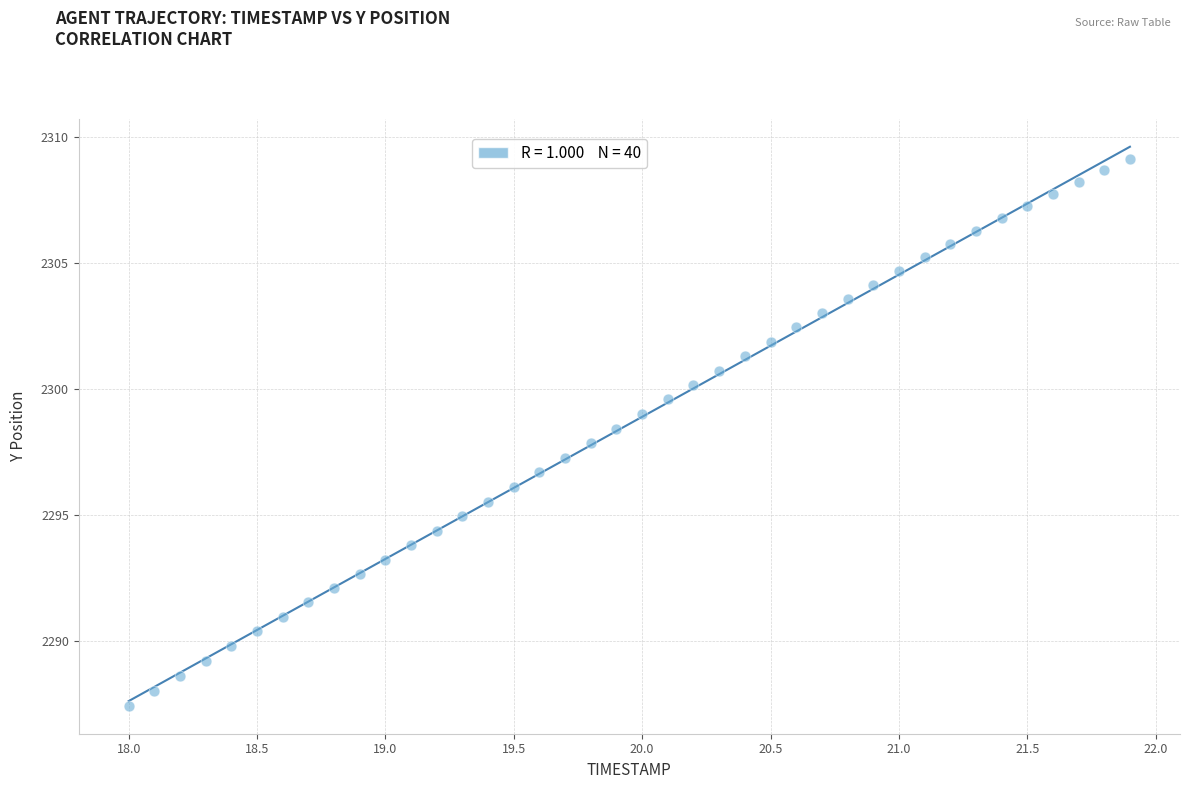

How many data points are displayed?

40